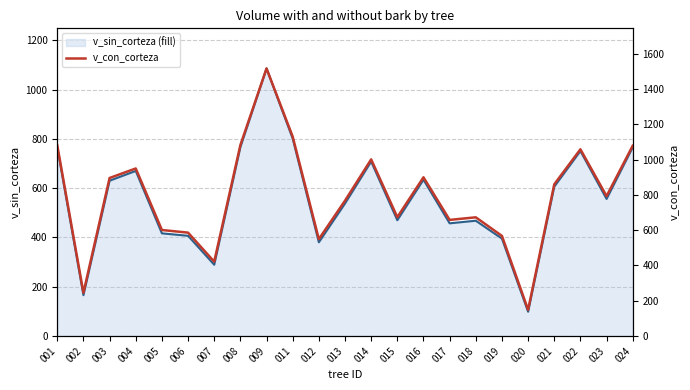

True or false: v_sin_corteza line and v_con_corteza cross at least once.

False